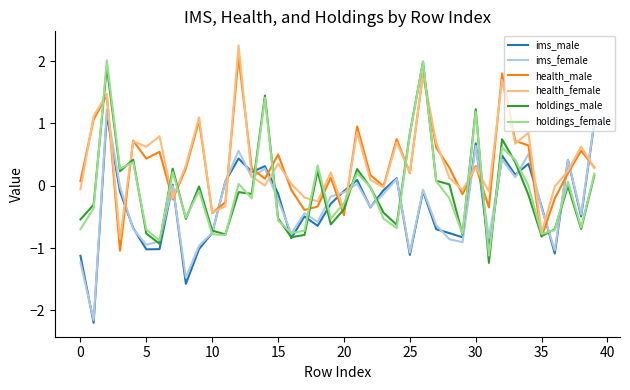

Does the chart have visible grid lines?

No